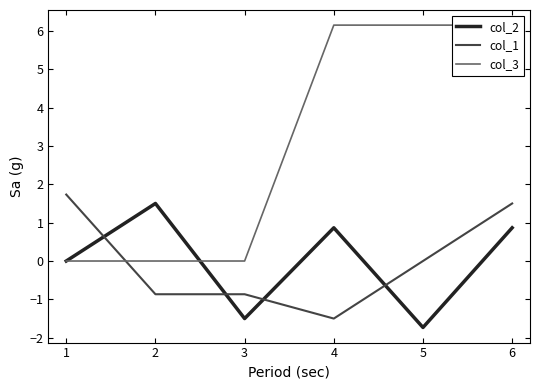

Reading left to right, transcribe all the data shown in this chart.

col_2: 0.0	1.5	-1.5	0.9	-1.7	0.9
col_1: 1.7	-0.9	-0.9	-1.5	0.0	1.5
col_3: 0.0	0.0	0.0	6.1	6.1	6.1